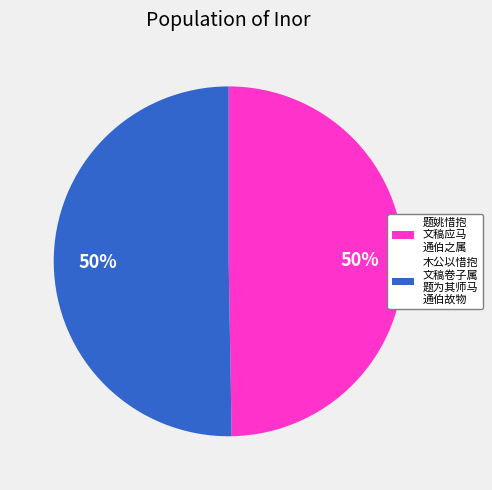

Is it true that 题姚惜抱 文稿应马 通伯之属 is 60% of the pie?

False